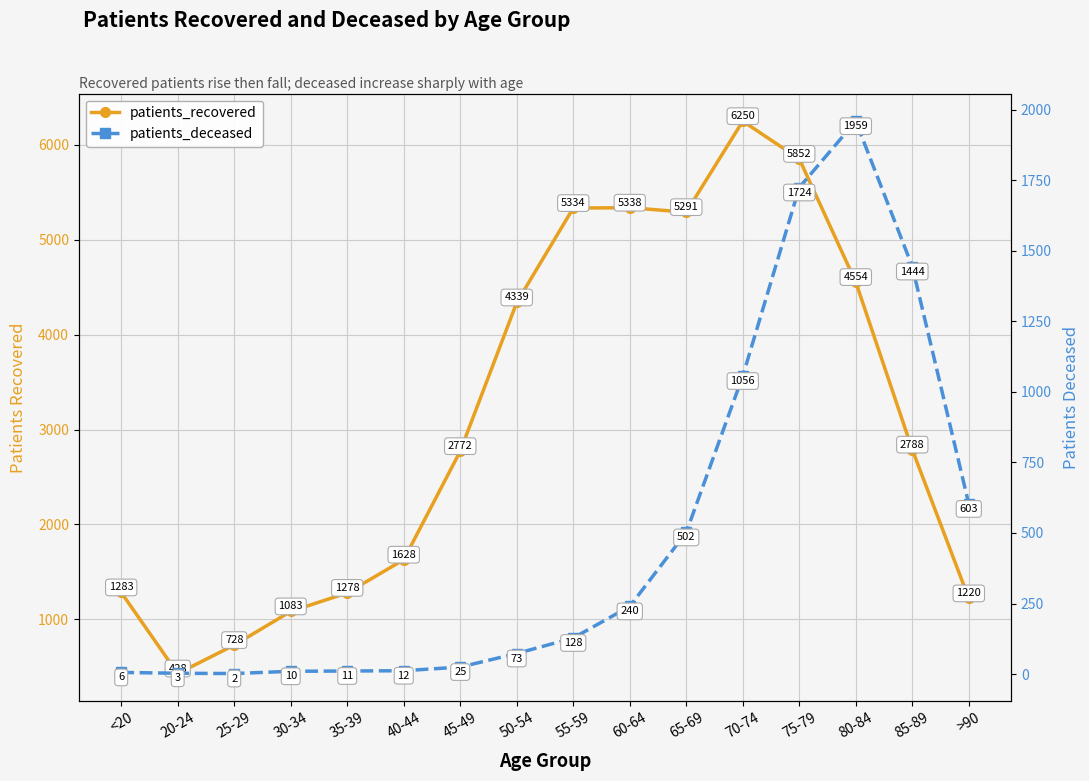

What is the spread (max minus min) of values at 75-79?

4128